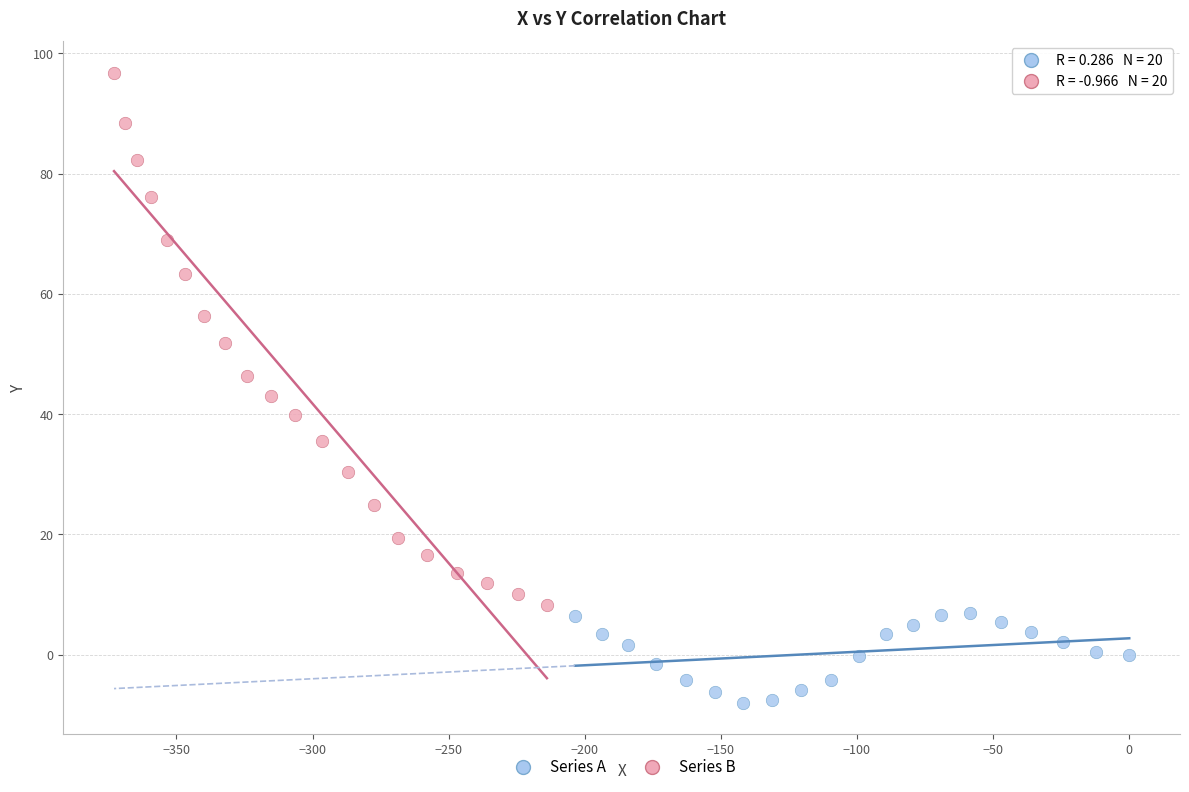

Which series has the largest Y range (max minus min)?

Series B